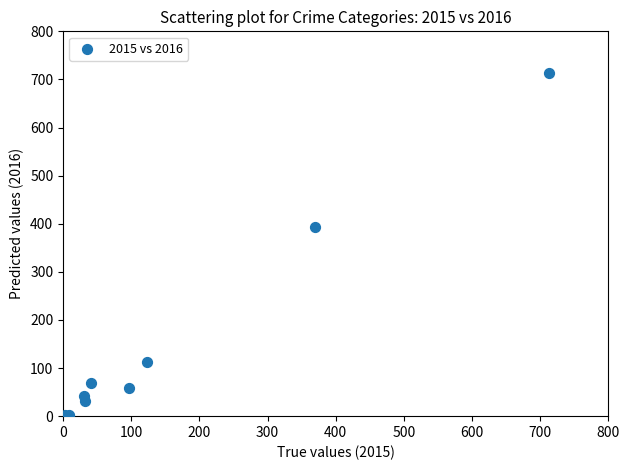

What Y value in the scatter plot is closest to 357?

394